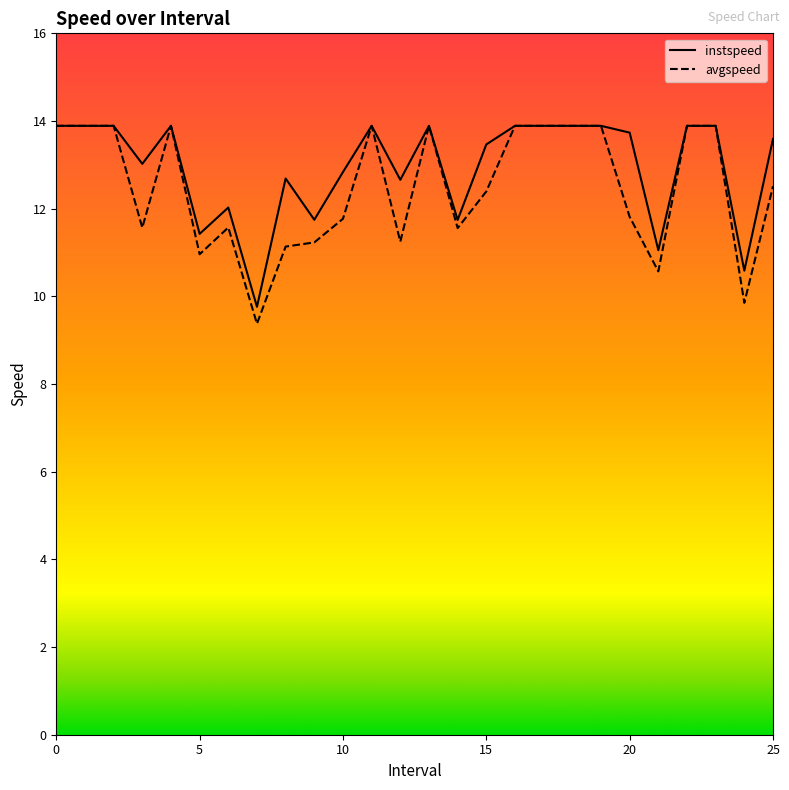

What is the spread (max minus min) of values at 3?

1.5